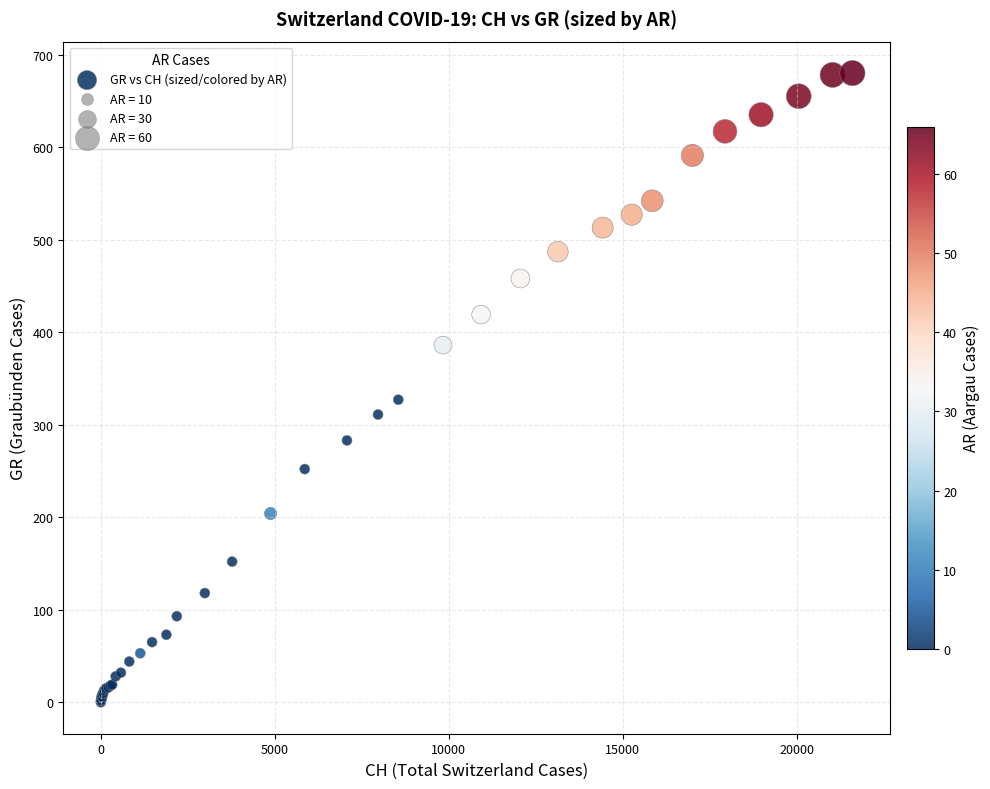

What Y value in the scatter plot is closest to 340?

327